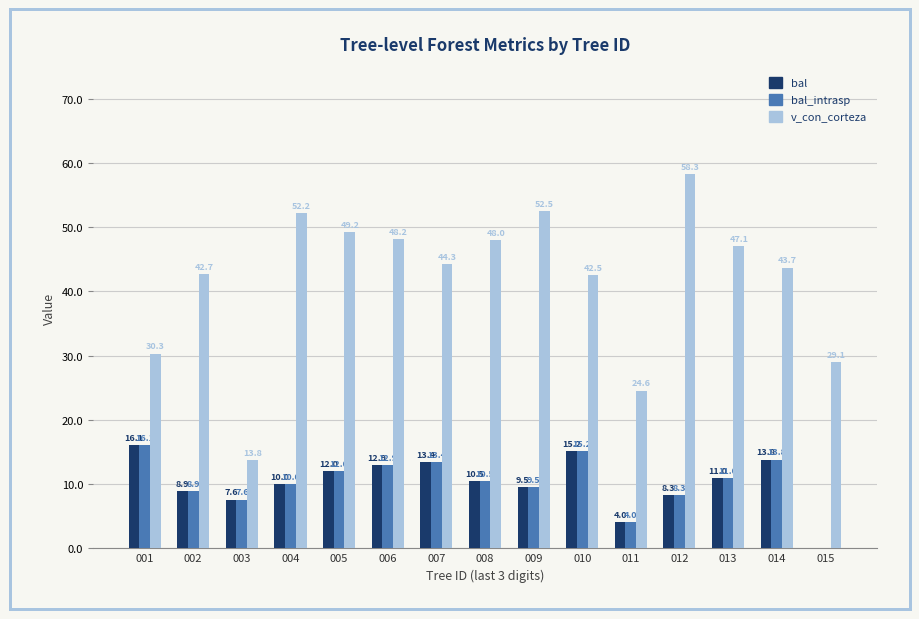

Which series changed the most between 010 and 013?

v_con_corteza